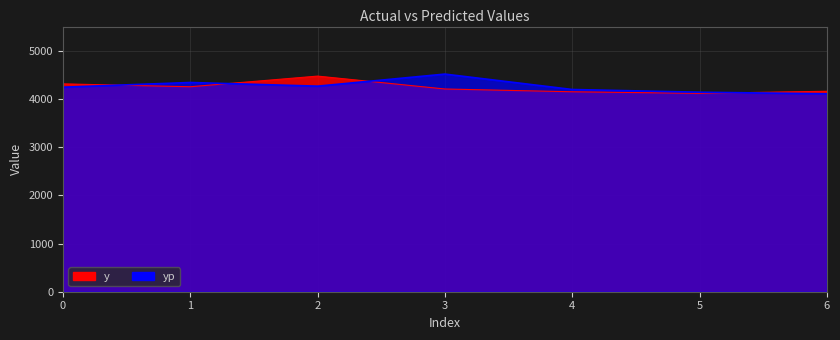

In yp, how many points are lower than both neighbors (excluding endpoints)?

1